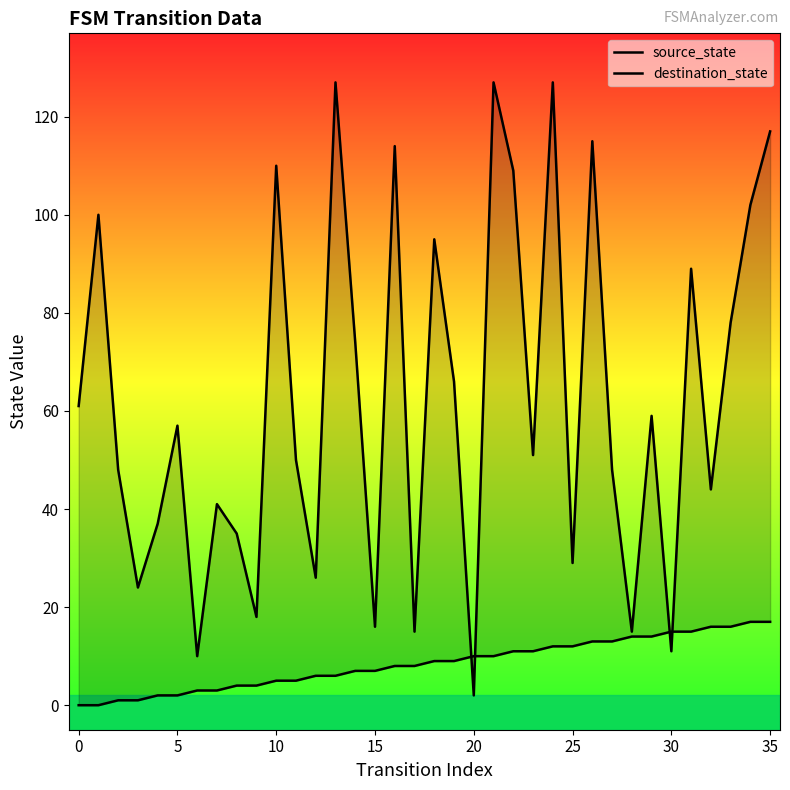

What is the average value of the destination_state series?

62